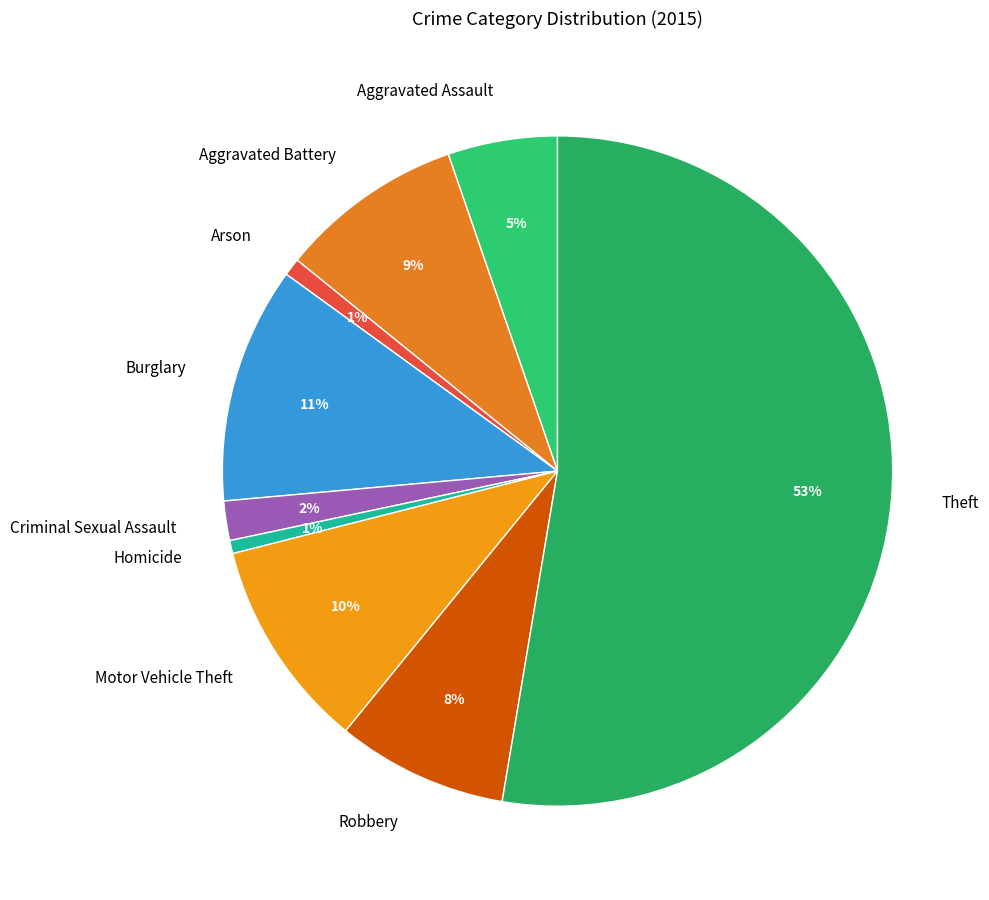

To the nearest percent, what portion does Criminal Sexual Assault represent?

2%